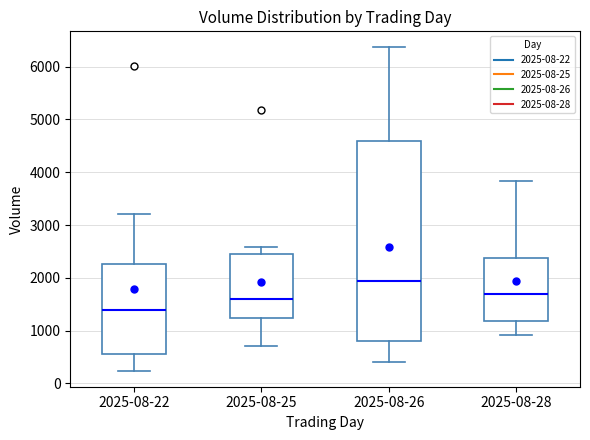

Which box's median line is the highest?

2025-08-26